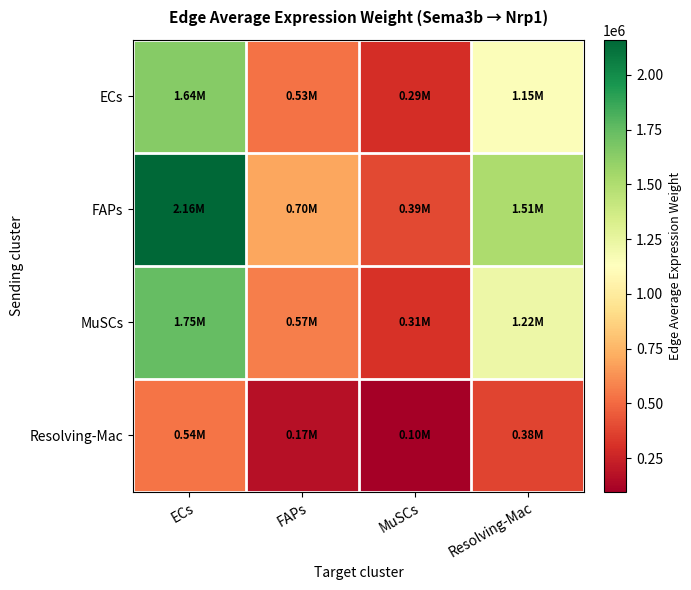

Reading right to left, what are all the values shown in this chart?

ECs: Resolving-Mac=1148233.3	MuSCs=294717.2	FAPs=531379.6	ECs=1639157.3
FAPs: Resolving-Mac=1512899.4	MuSCs=388316.1	FAPs=700139.9	ECs=2159735.4
MuSCs: Resolving-Mac=1222854.8	MuSCs=313870.3	FAPs=565913.0	ECs=1745683.0
Resolving-Mac: Resolving-Mac=376948.2	MuSCs=96751.3	FAPs=174444.1	ECs=538111.3